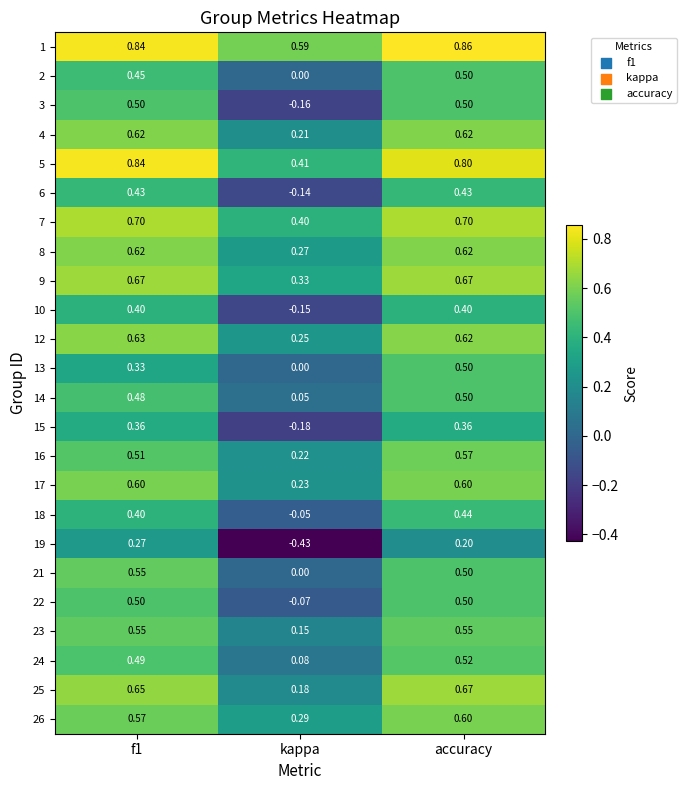

Is the value of 16 at accuracy greater than the value of 3 at kappa?

Yes